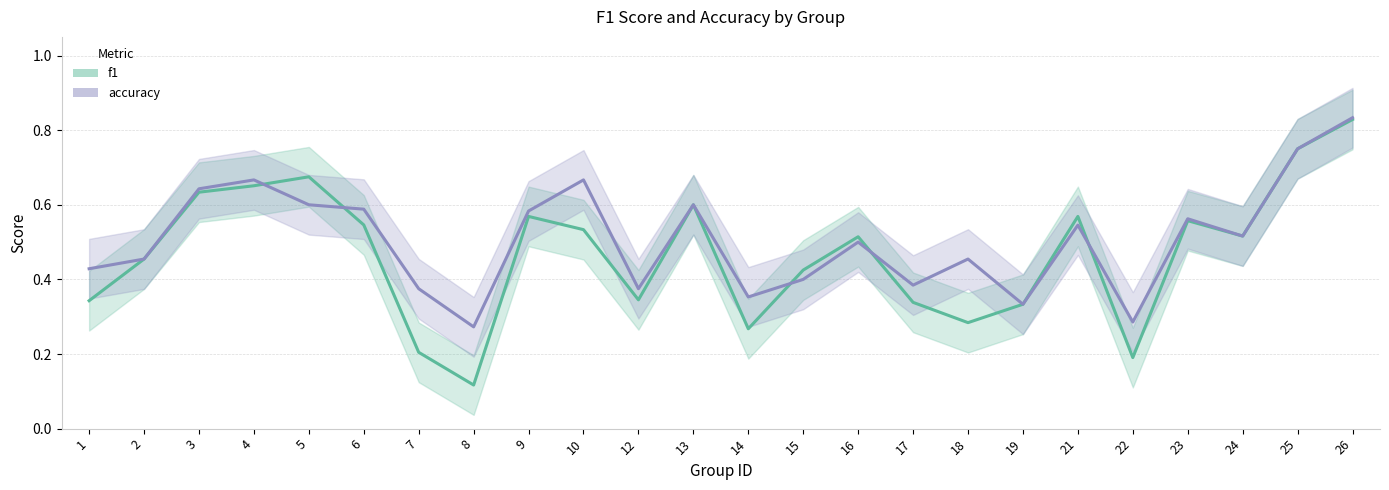

Which series ends up on top after the final intersection of f1 and accuracy?

accuracy